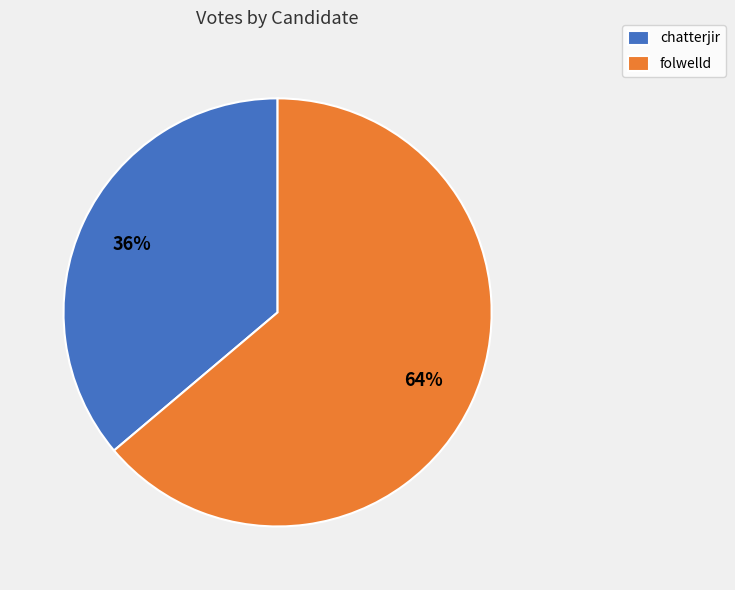

To the nearest percent, what portion does folwelld represent?

64%